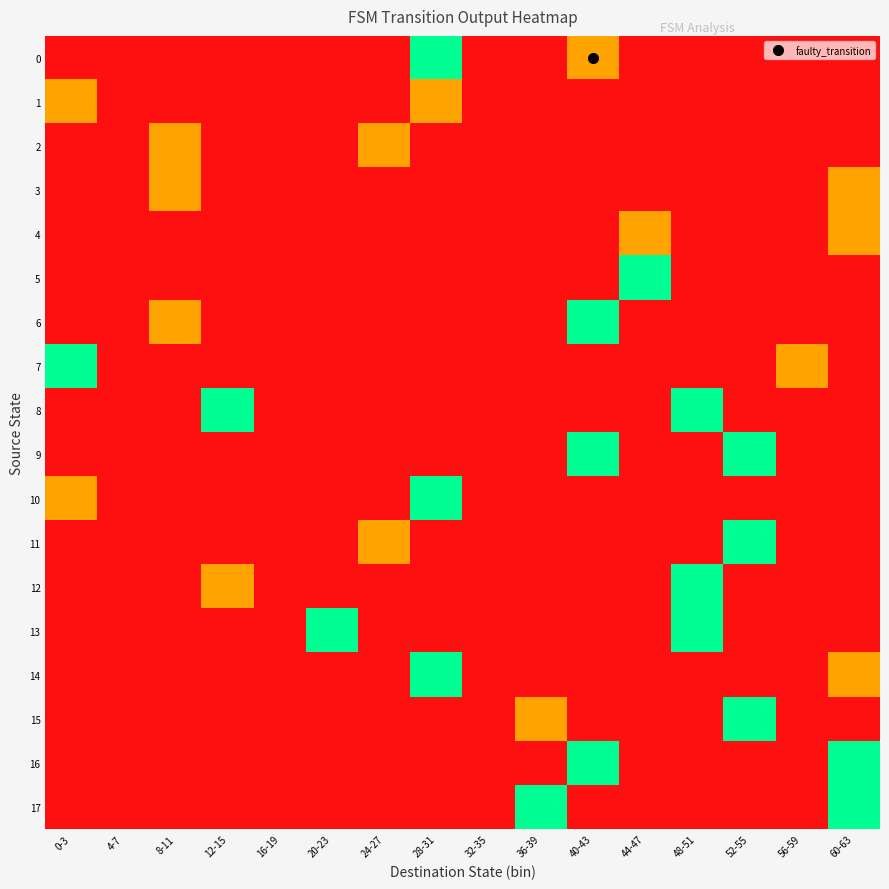

Which category has the lowest value across all series?

0-3